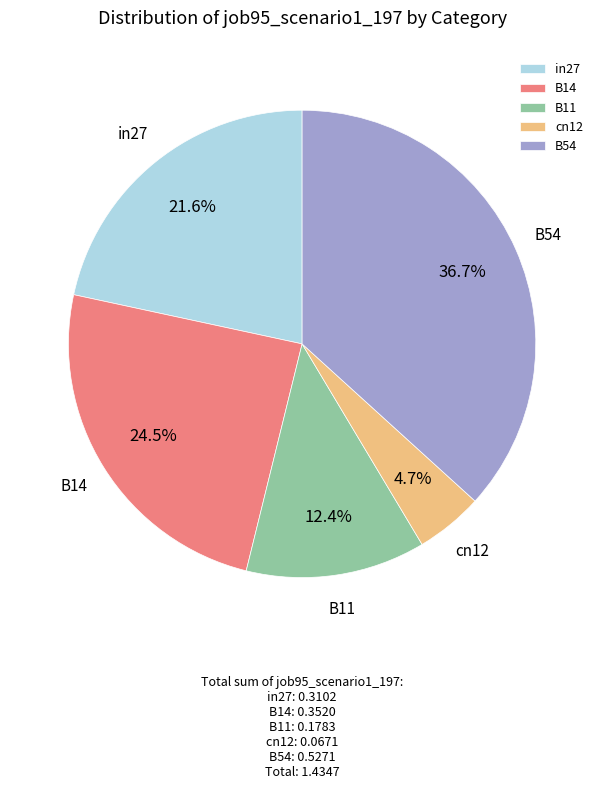

How many segments does this pie chart have?

5